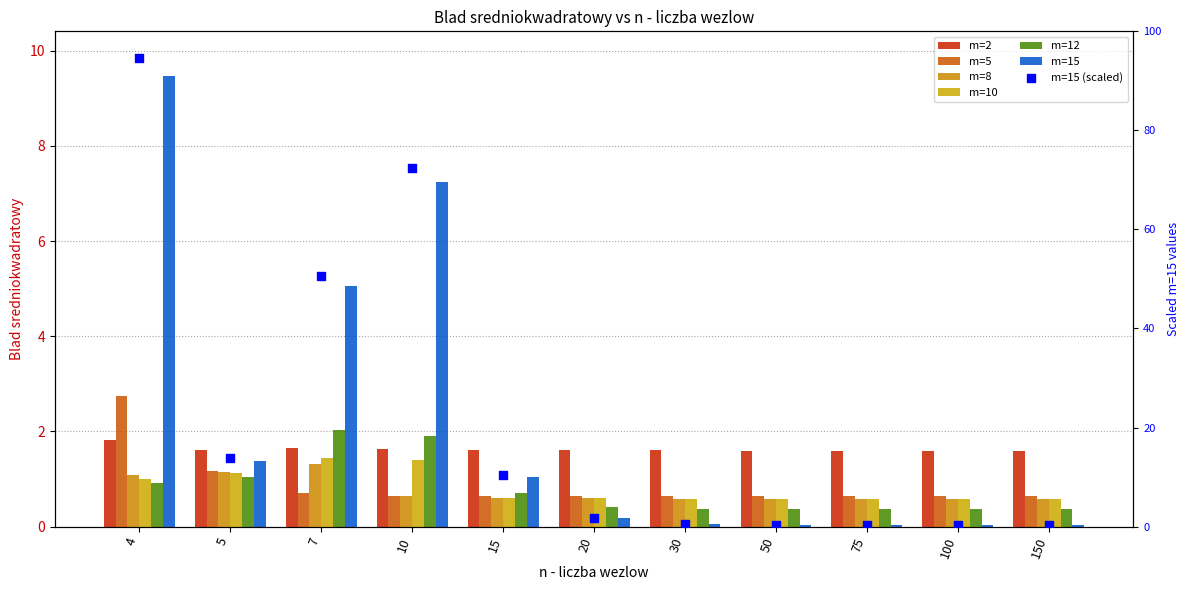

At how many categories does at least one series exceed 0?

11